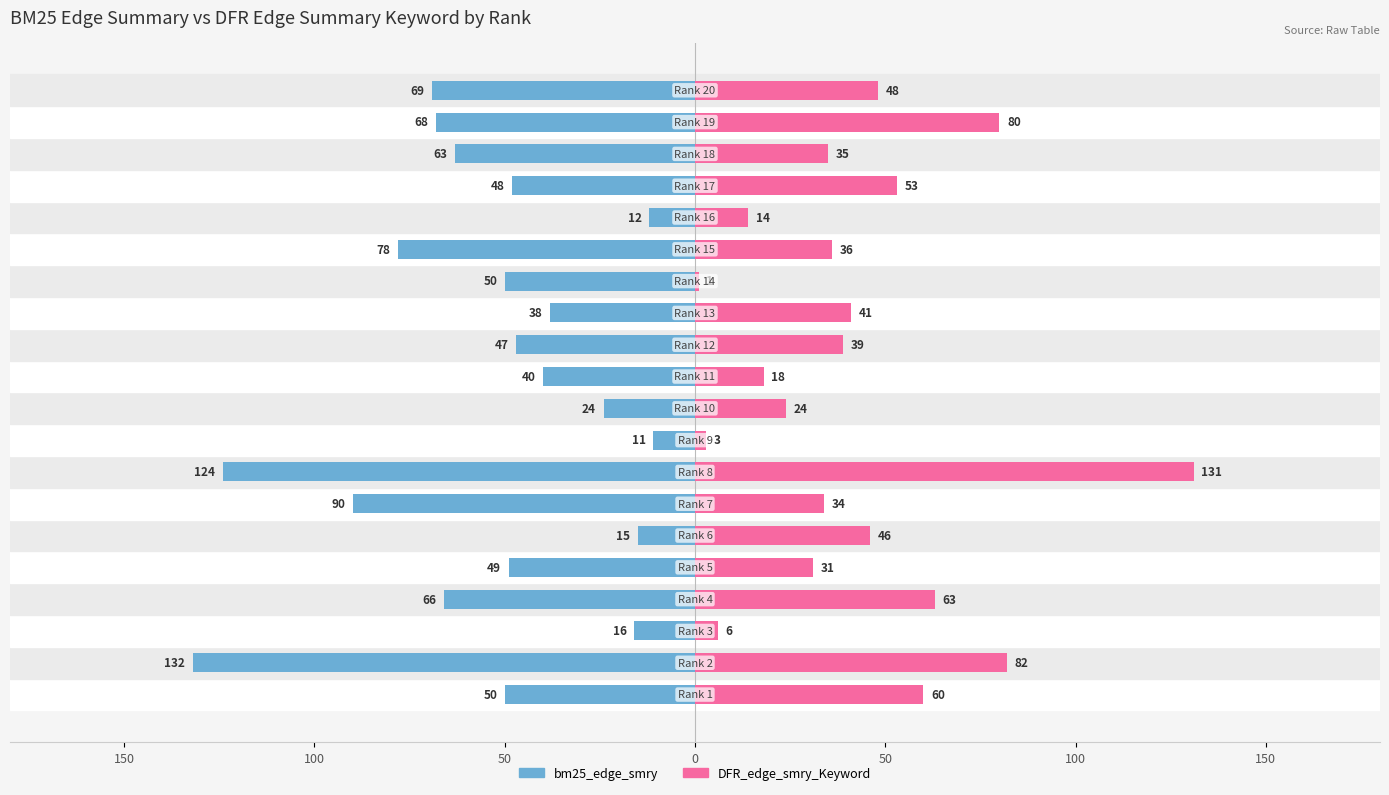

Read the bm25_edge_smry value at 50, to the nearest 50.

-50